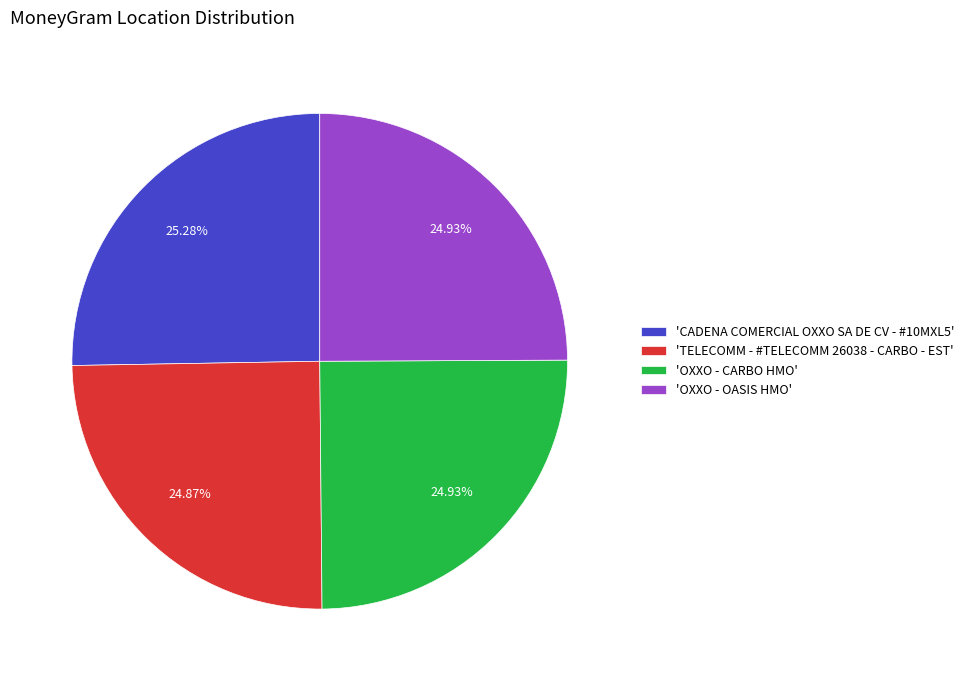

Count the number of slices in the pie.

4